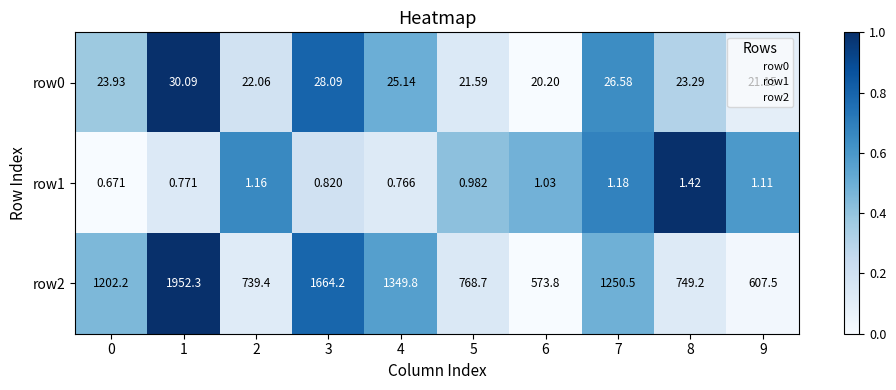

Is the value of row1 at 8 greater than the value of row0 at 3?

No